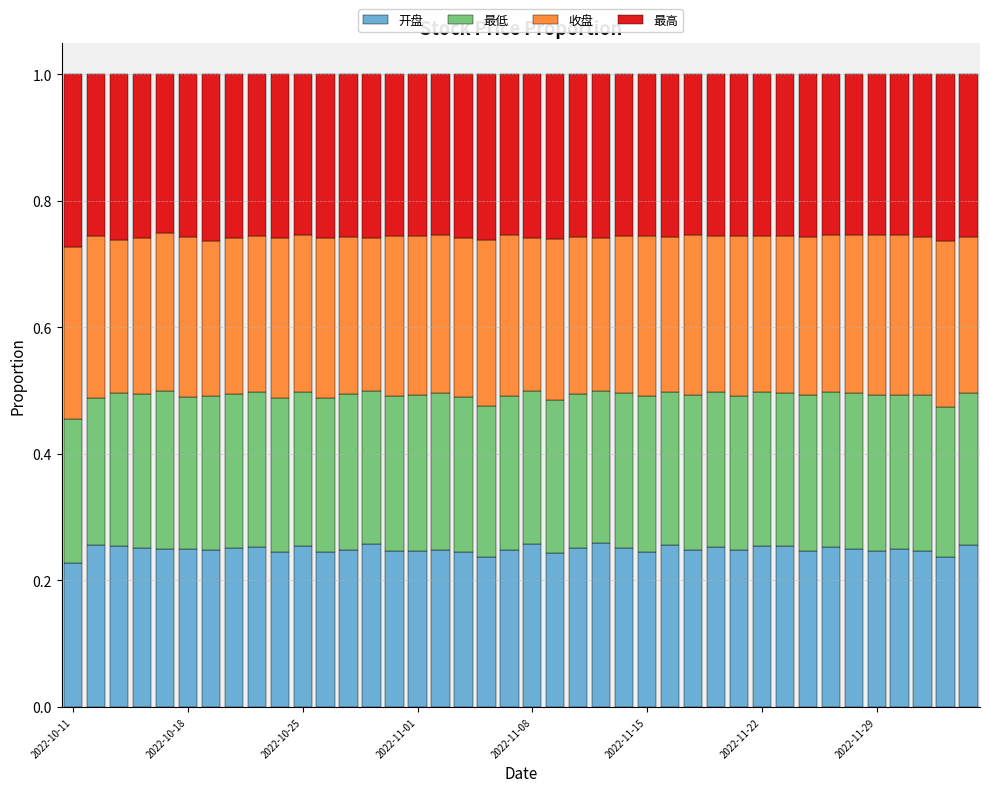

What is the sum of all 开盘 values?

10.0